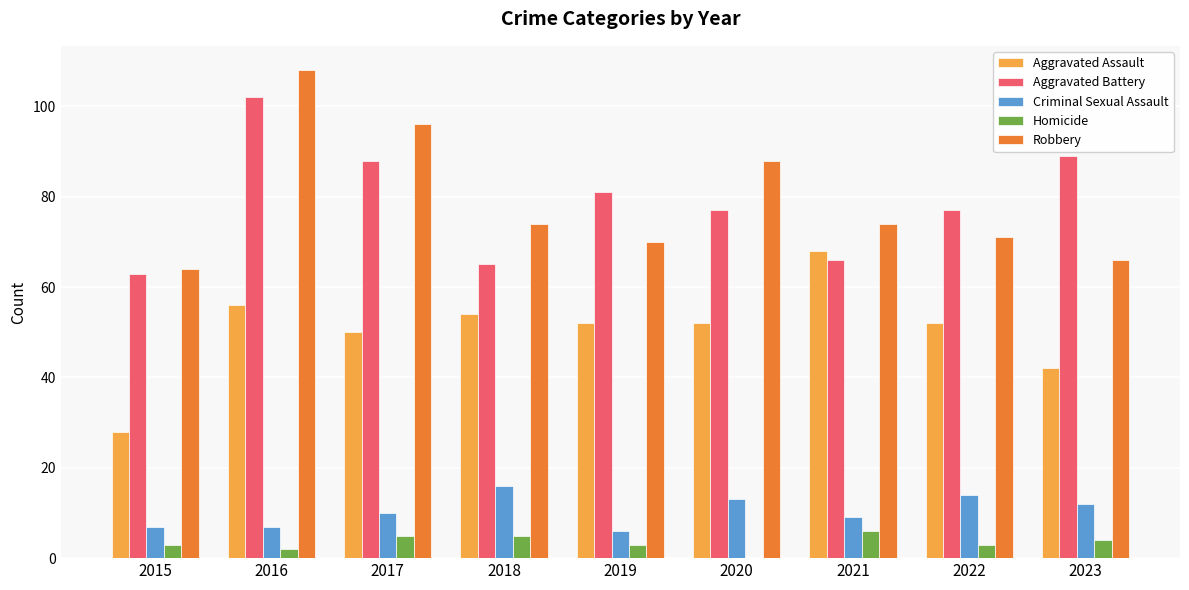

At which label does Aggravated Assault reach its peak?

2021